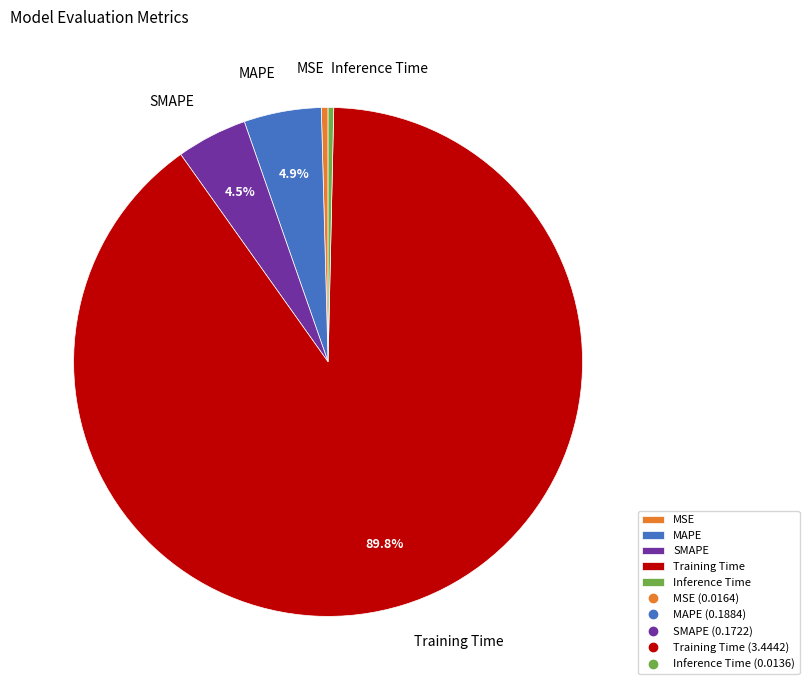

Between Inference Time and MAPE, which is larger?

MAPE